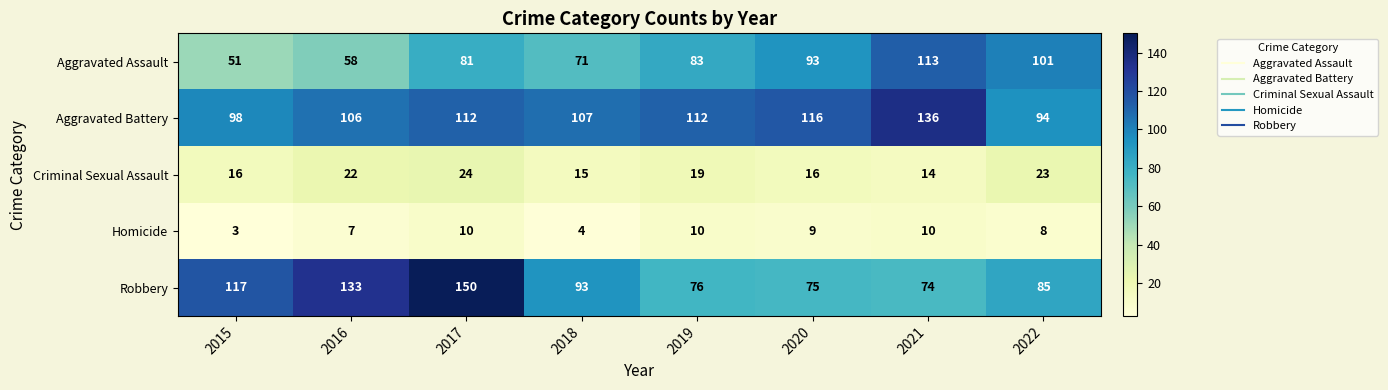

Where is Robbery nearest to the value 112?

2015